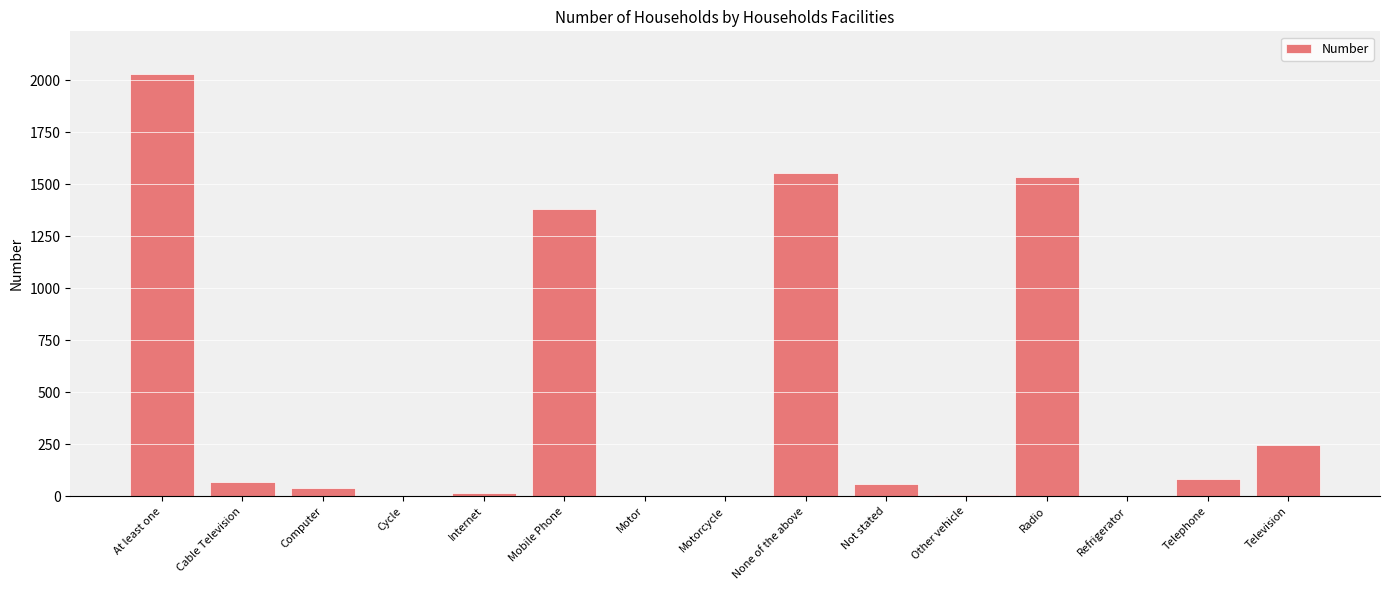

The value at Cycle is 0. True or false?

True